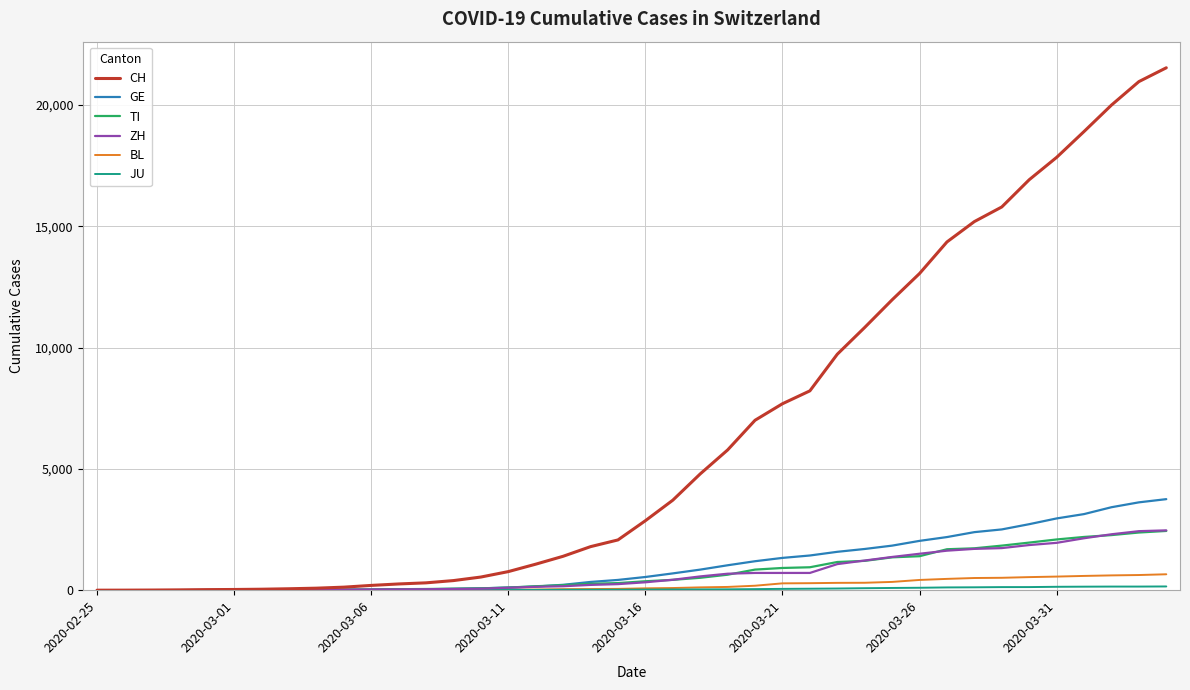

Which series has the largest total across all categories?

CH